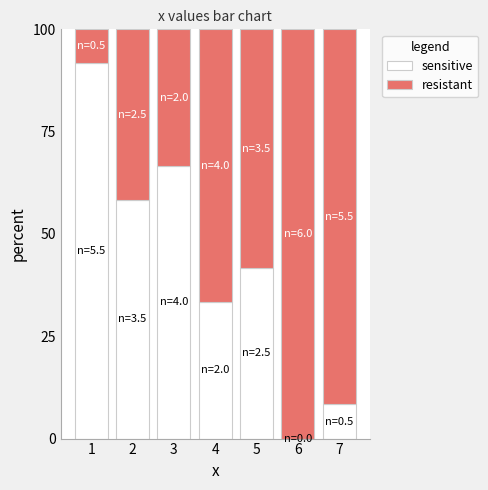

True or false: sensitive has a value of 62.9 at 5.

False